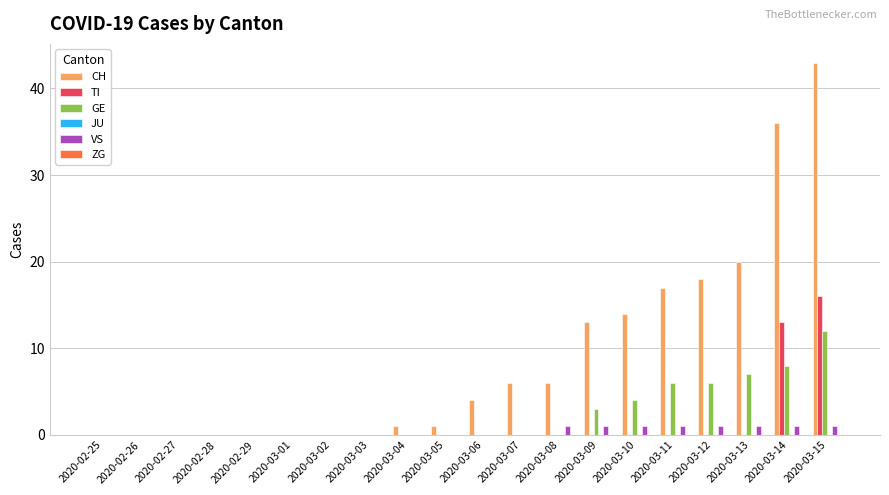

Which series changed the most between 2020-03-14 and 2020-03-15?

CH